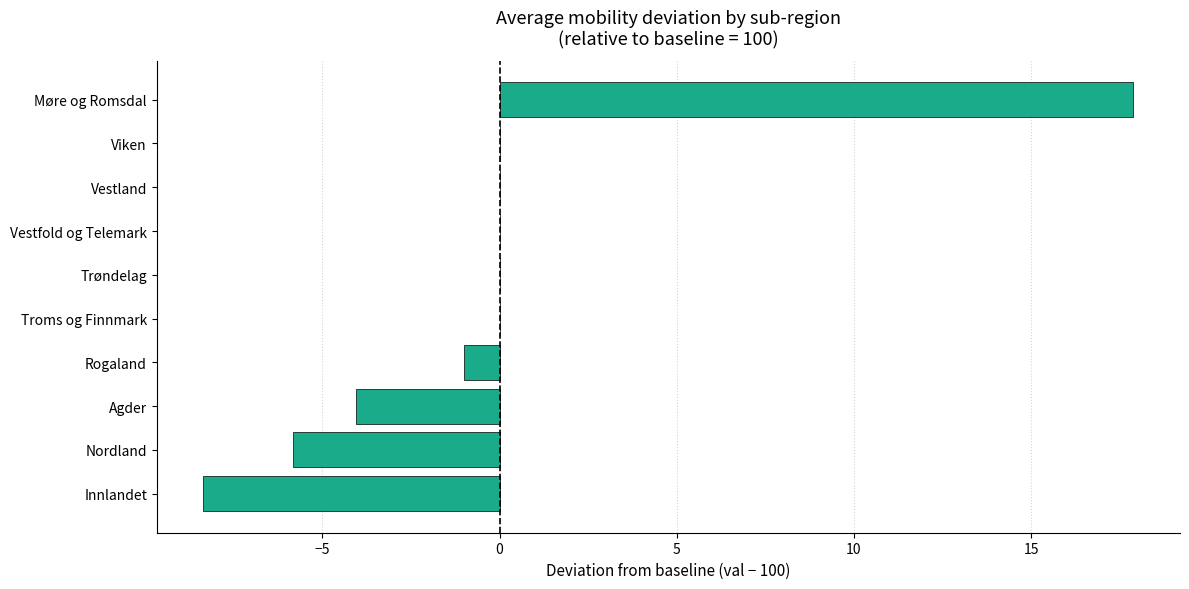

What is the change in value from Nordland to Møre og Romsdal?

+23.7